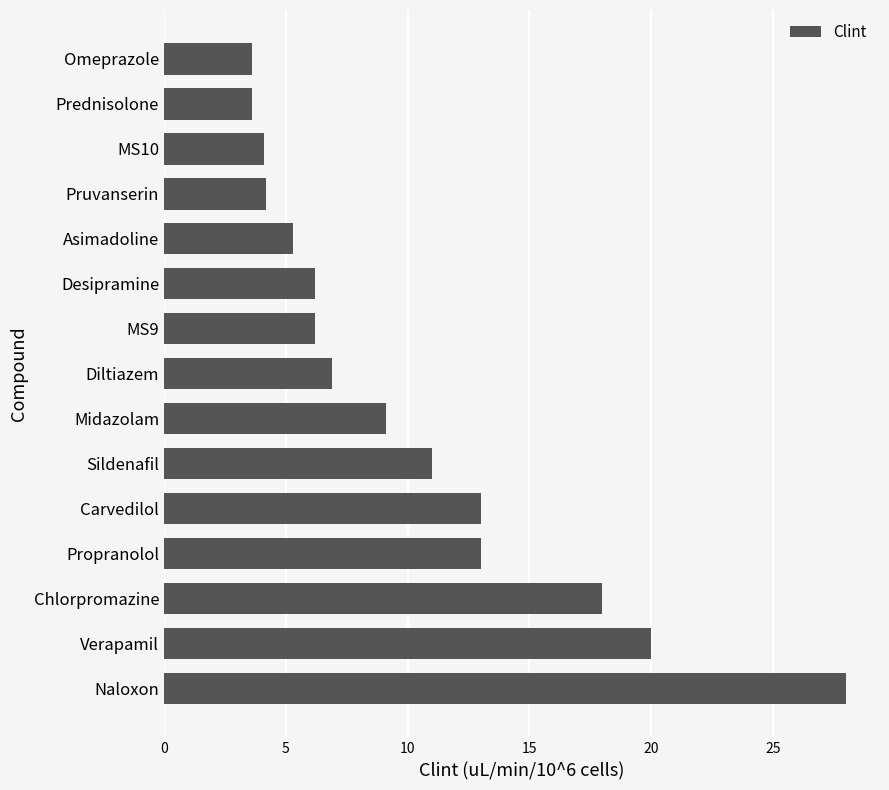

True or false: the data shows 30.4 at Verapamil.

False